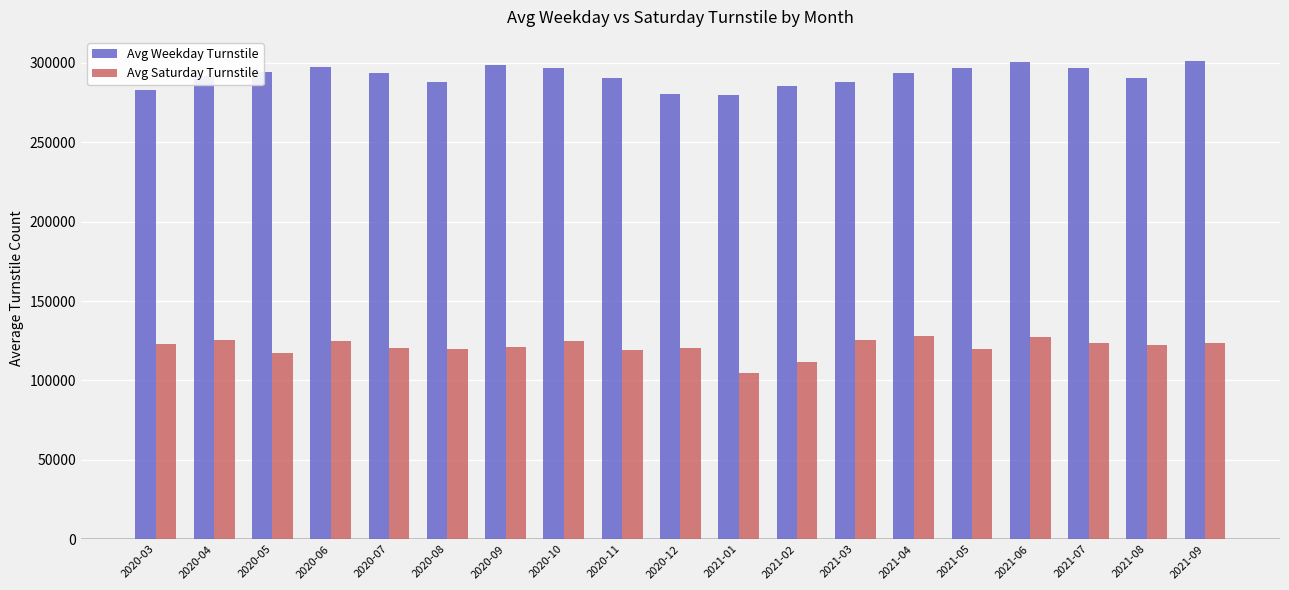

How many bars are there in each group?

2